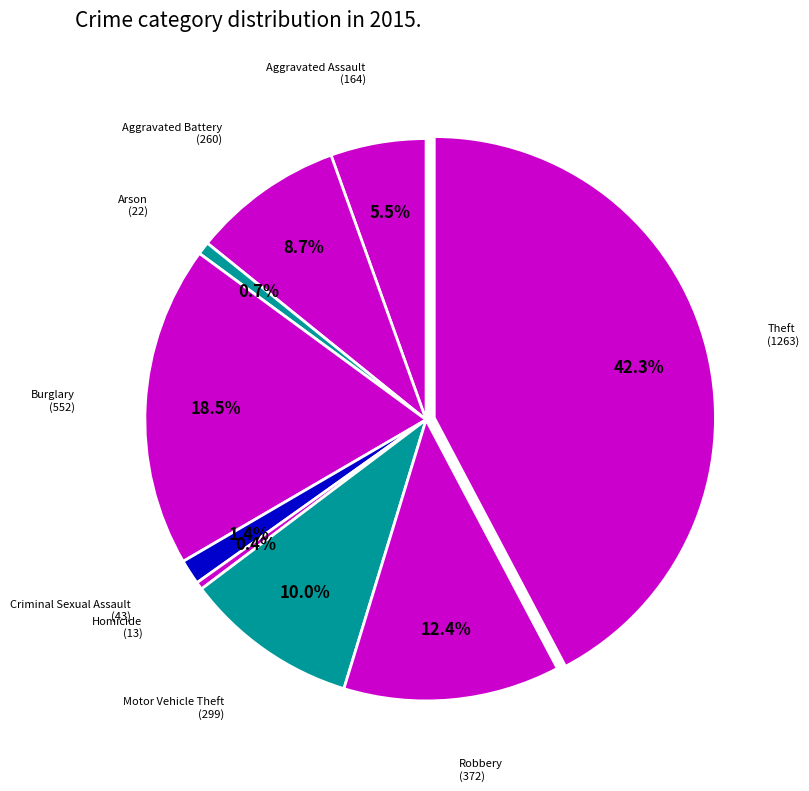

Rank the categories by value from lowest to highest.

Homicide, Arson, Criminal Sexual Assault, Aggravated Assault, Aggravated Battery, Motor Vehicle Theft, Robbery, Burglary, Theft